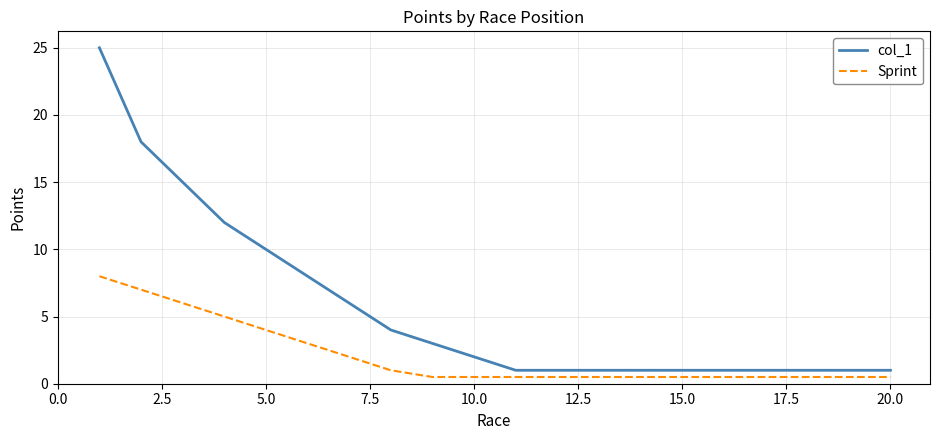

What is the greatest value displayed?

25.0